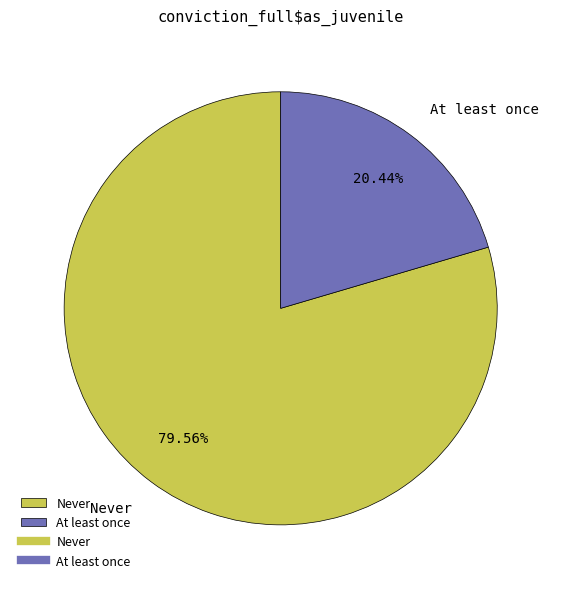

True or false: Never accounts for 80% of the total.

True